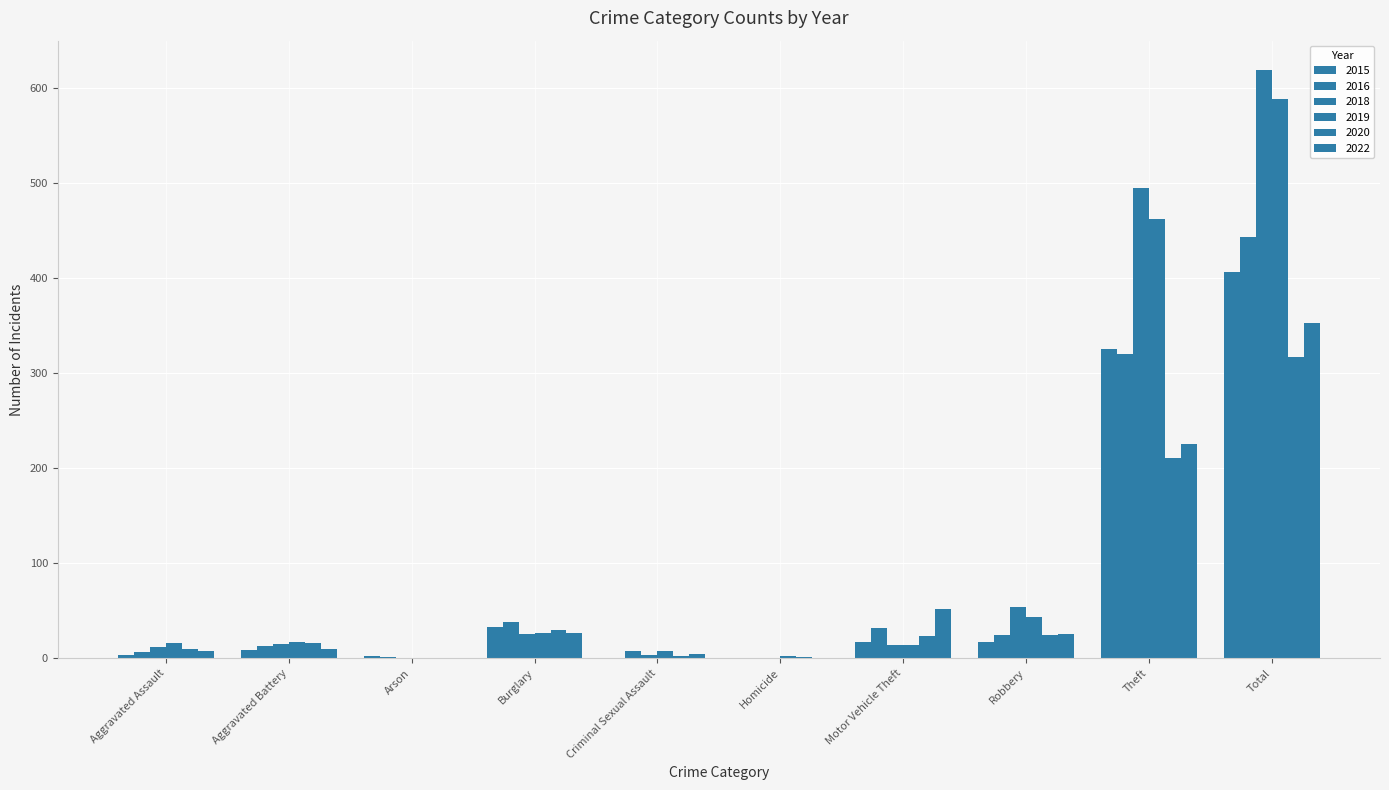

At which category is the sum across all series the highest?

Total